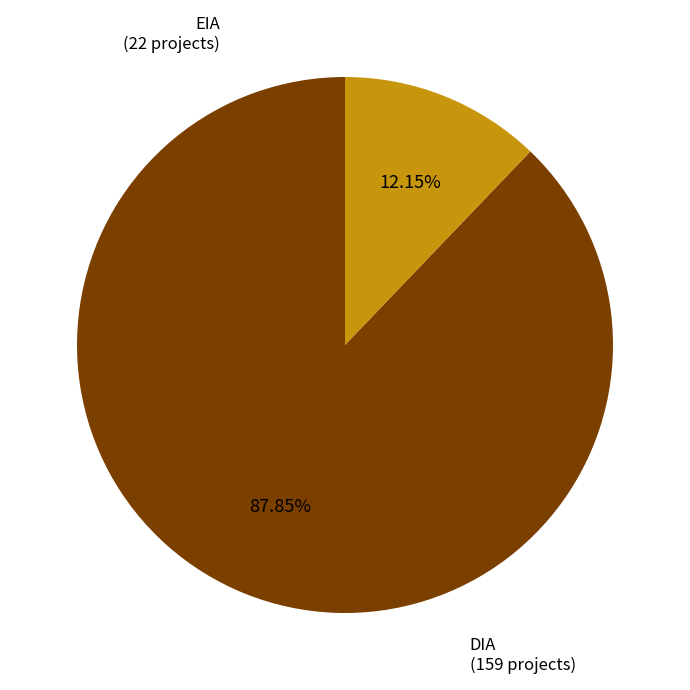

What portion of the pie excludes DIA?

12.2%